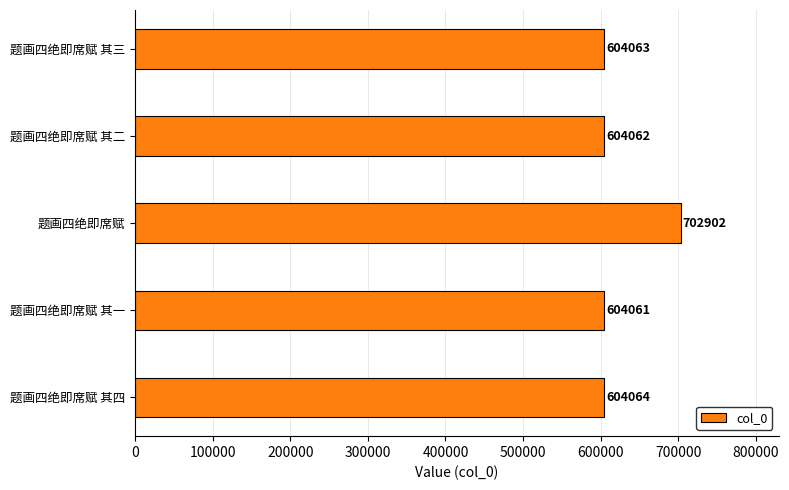

List the labels in order of value, smallest first.

题画四绝即席赋 其一, 题画四绝即席赋 其二, 题画四绝即席赋 其三, 题画四绝即席赋 其四, 题画四绝即席赋